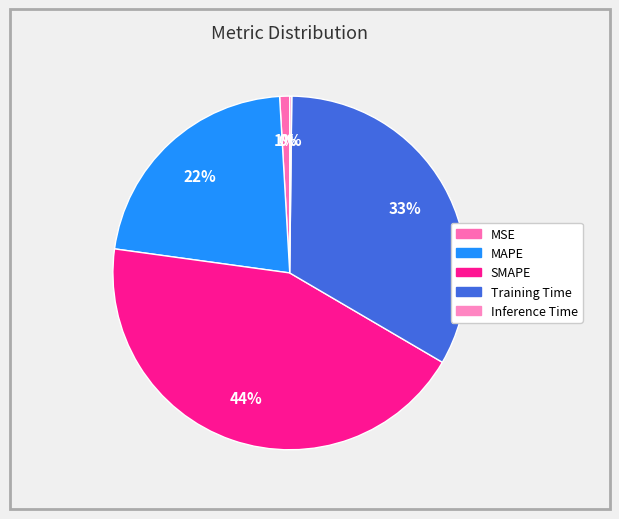

How many slices are in this pie chart?

5